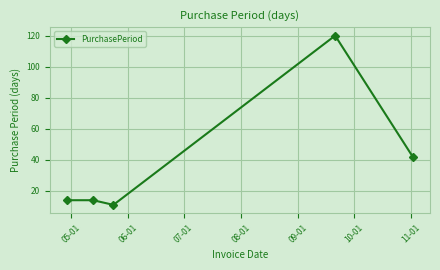

What is the maximum value shown in the chart?

120